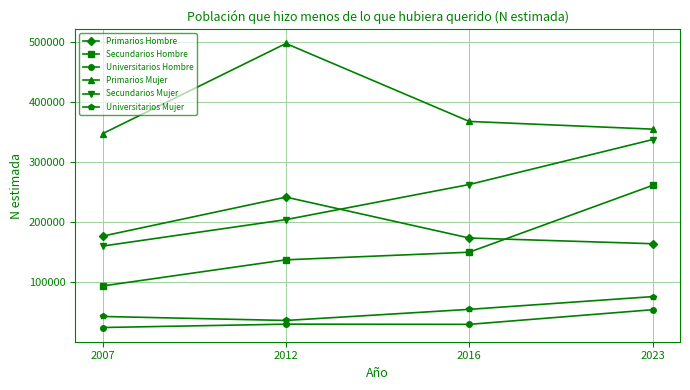

What is the difference between the second highest and minimum values in the Secundarios Hombre series?

56257